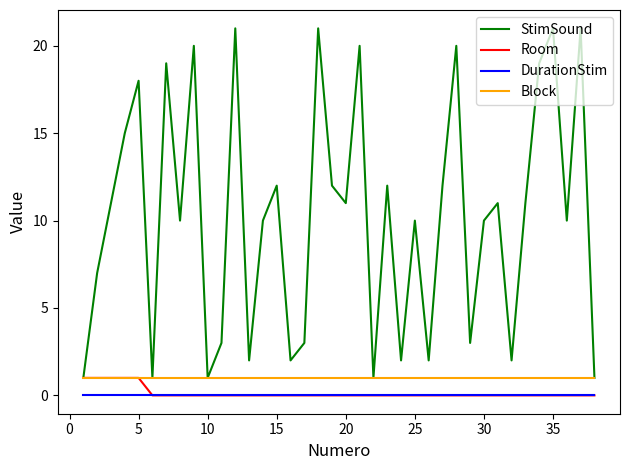

Which series has the largest total across all categories?

StimSound